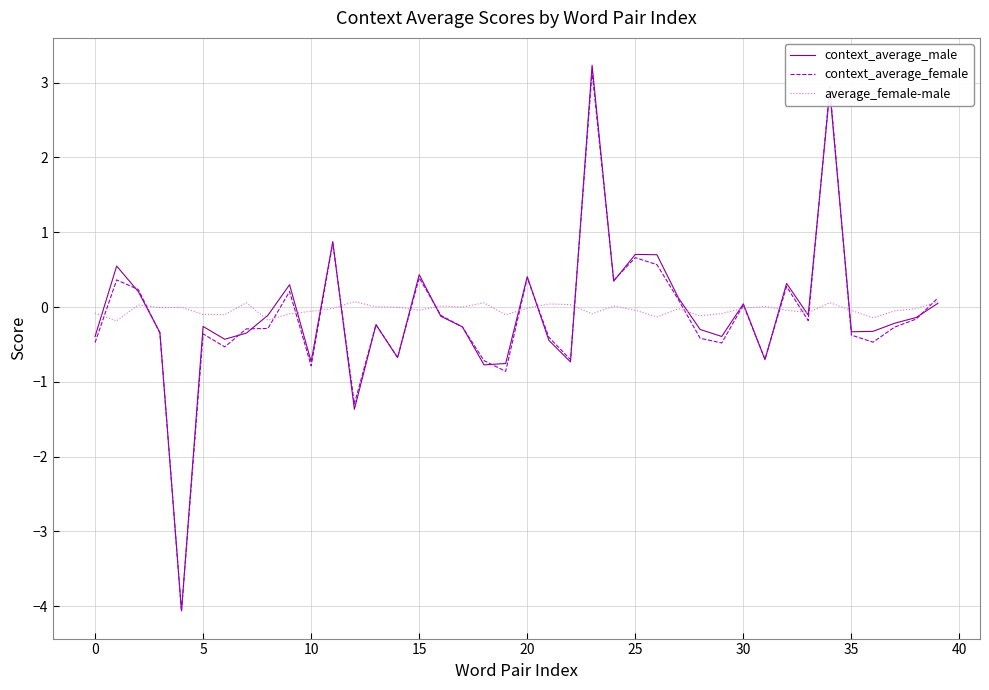

What is the highest value of the context_average_male series?

3.2